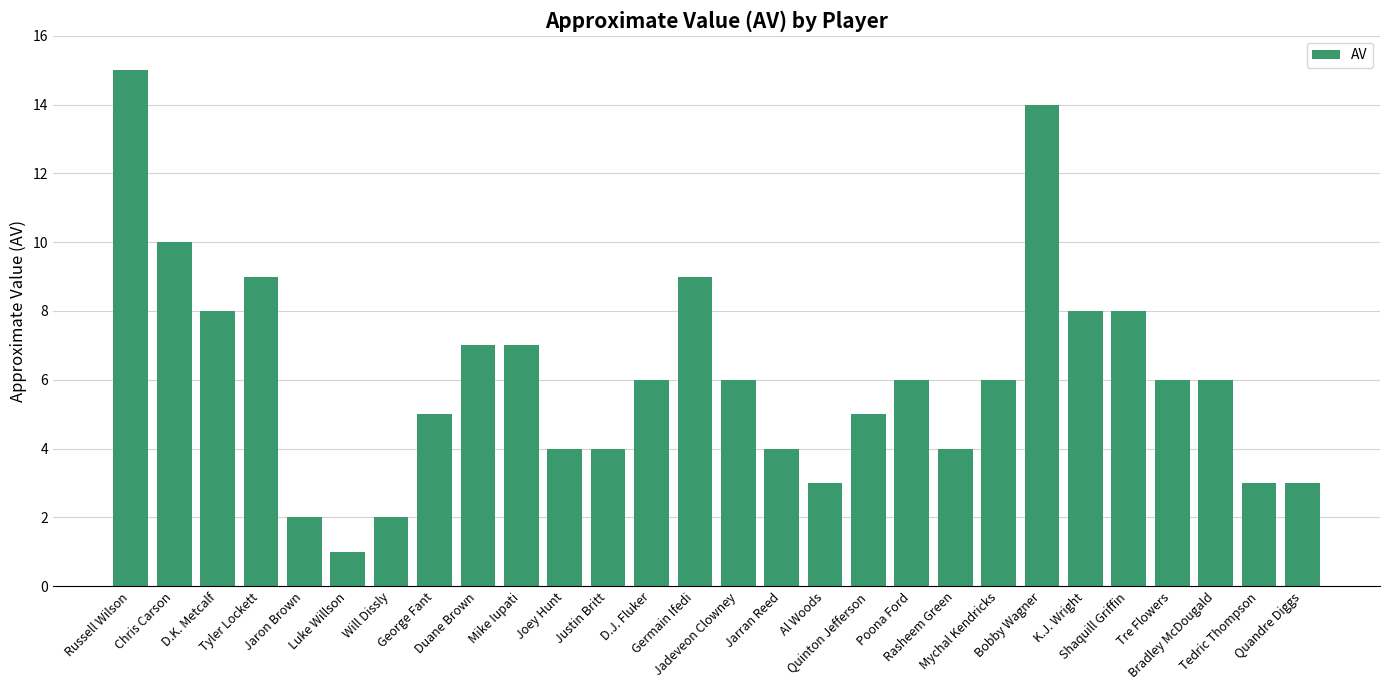

What is the average value?

6